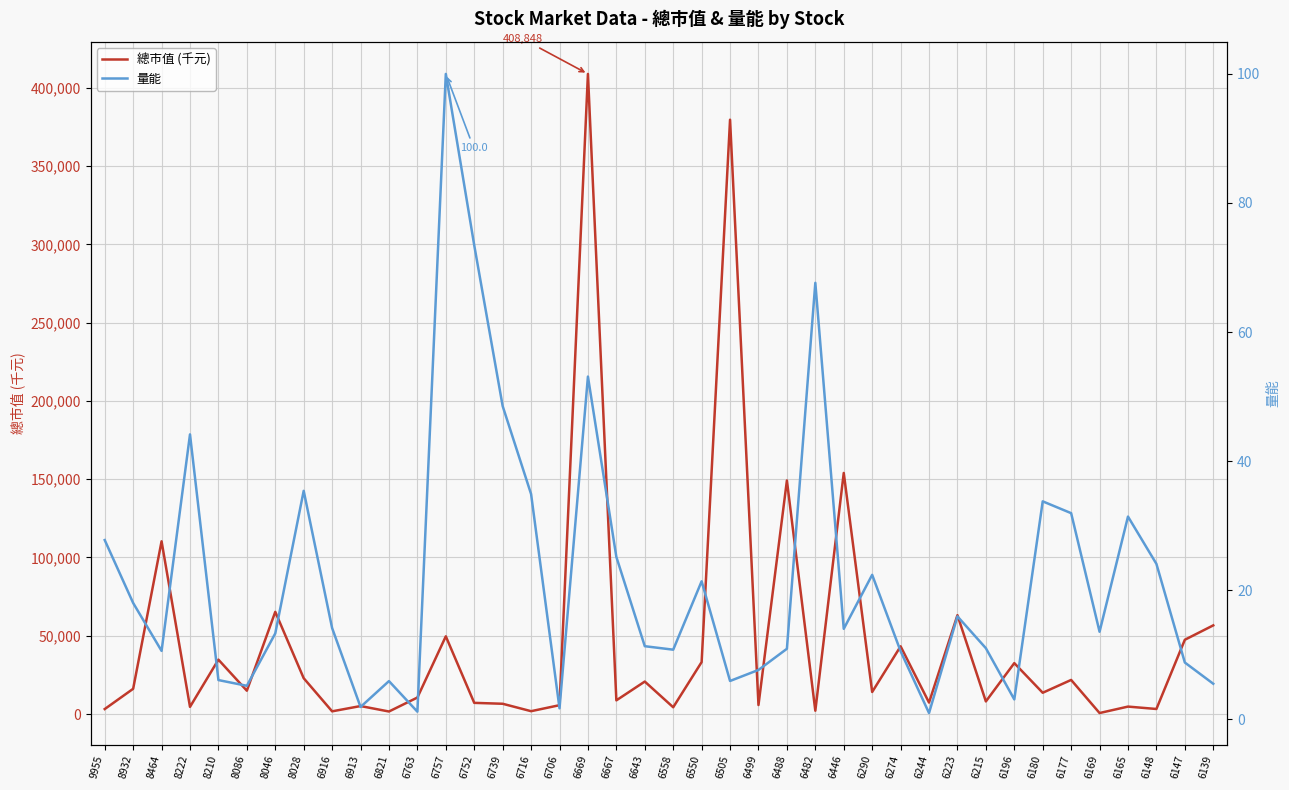

At which label does 量能 first exceed 13?

9955